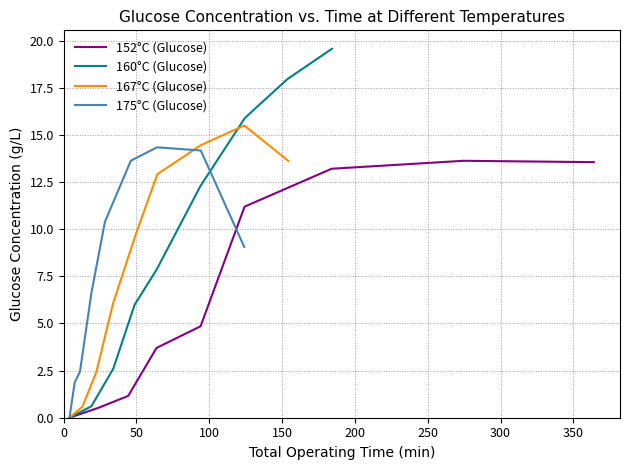

What is the highest value of the 152°C (Glucose) series?

13.6